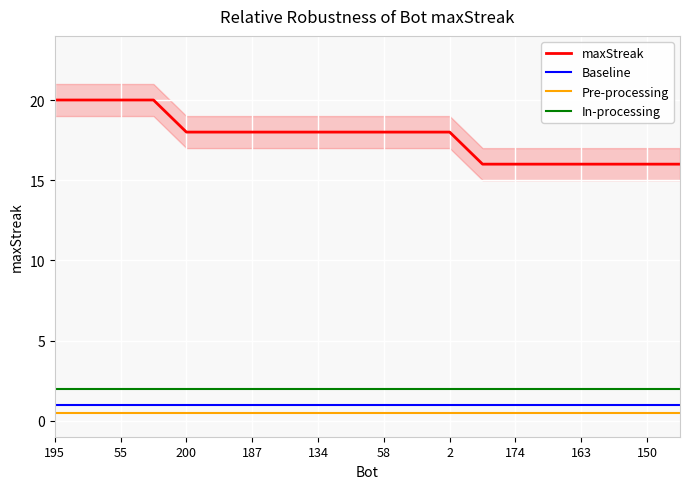

Which series has the widest spread of values?

maxStreak